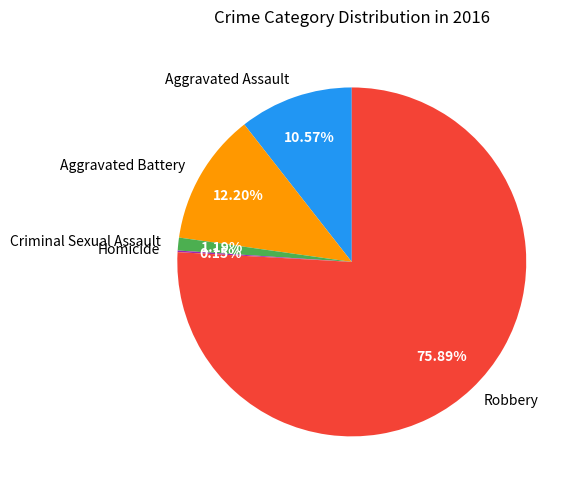

What is the largest slice in the pie chart?

Robbery